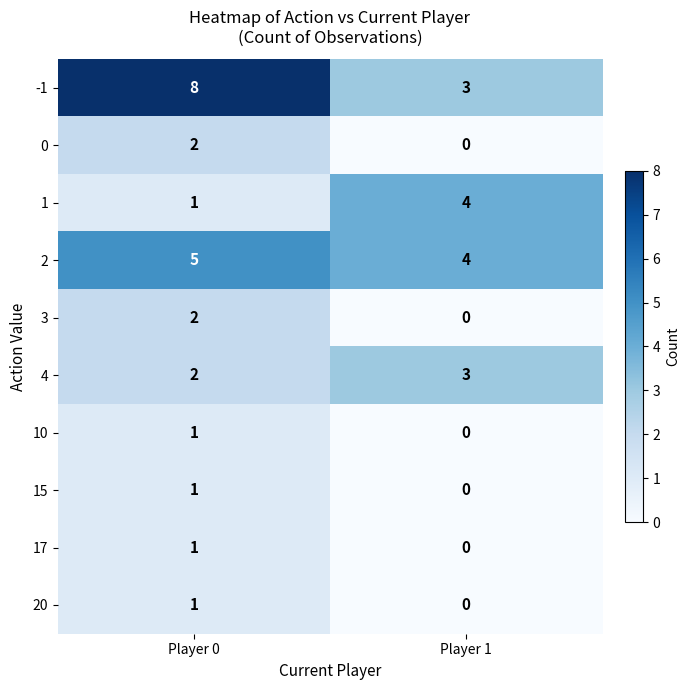

List the labels in order of 17 value, smallest first.

Player 1, Player 0